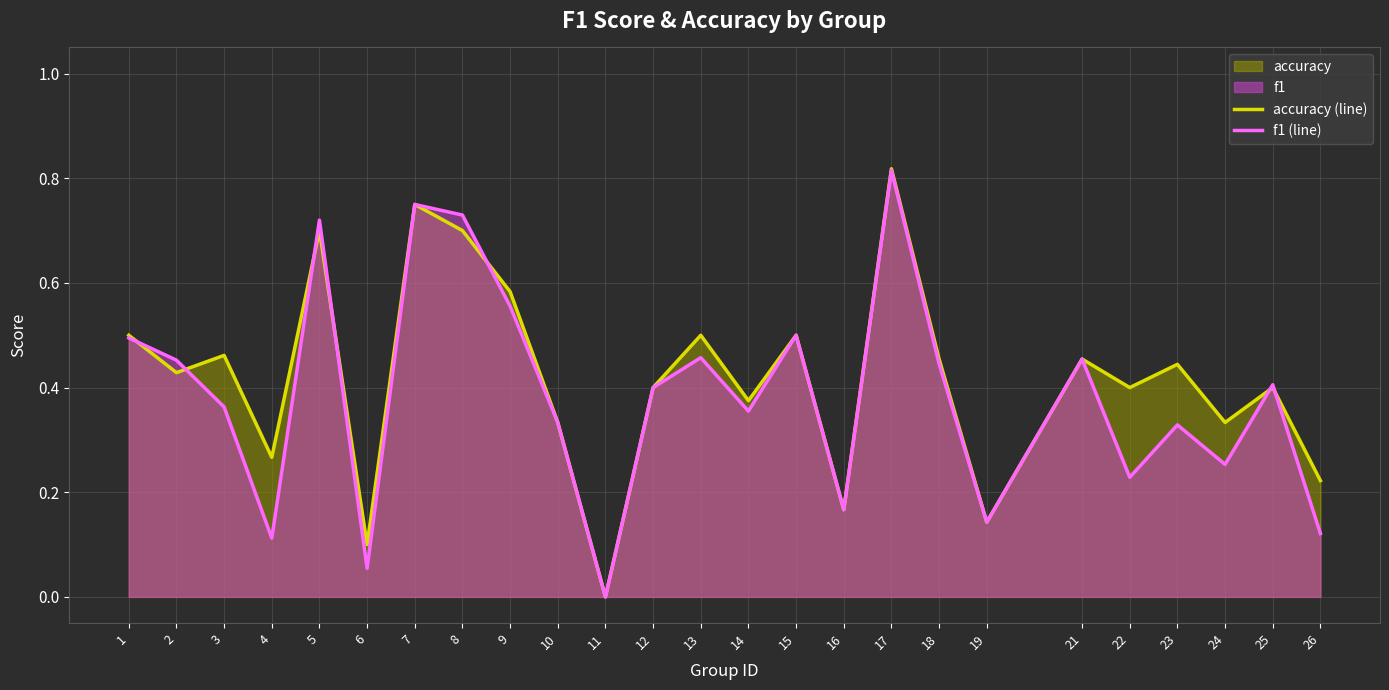

Is the value of accuracy (line) at 7 greater than the value of f1 (line) at 14?

Yes